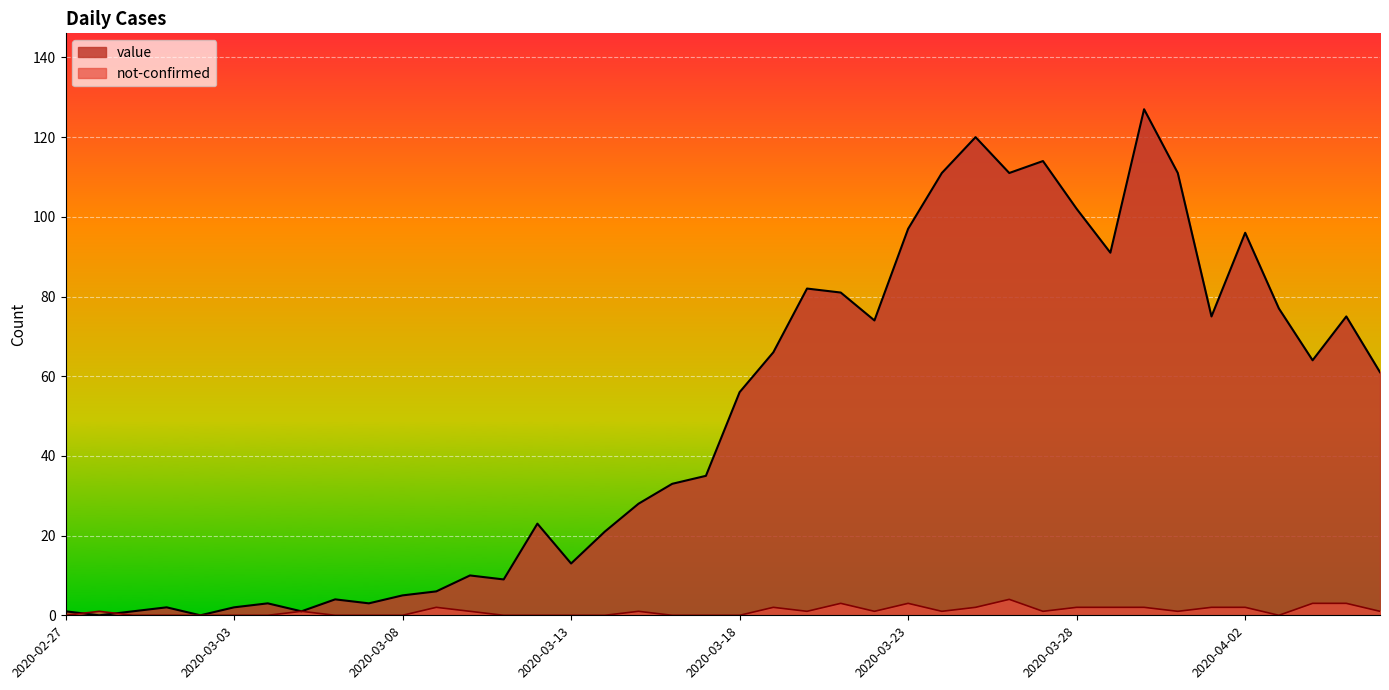

How many not-confirmed values are between 0 and 2?

35